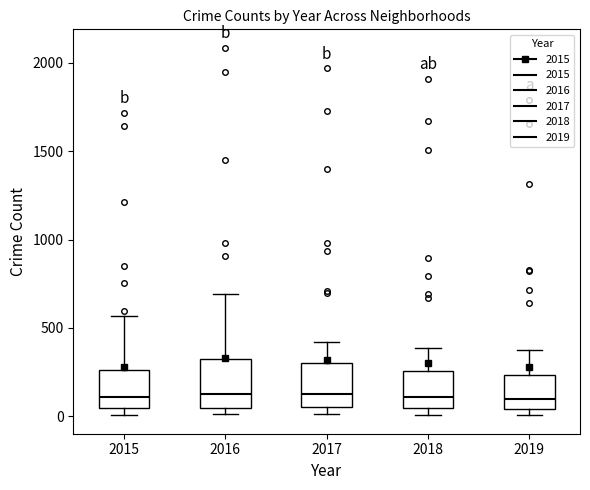

Reading left to right, read every box against the y-axis: the position of its median line, the range the box covers, and the ends of its whiskers. The values are not printed on the chart, so give them approximately, as read against the axis.

2015: median 100, box 50 to 250, whiskers 0 to 550
2016: median 150, box 50 to 300, whiskers 0 to 700
2017: median 100, box 50 to 300, whiskers 0 to 400
2018: median 100, box 50 to 250, whiskers 0 to 400
2019: median 100, box 50 to 250, whiskers 0 to 400